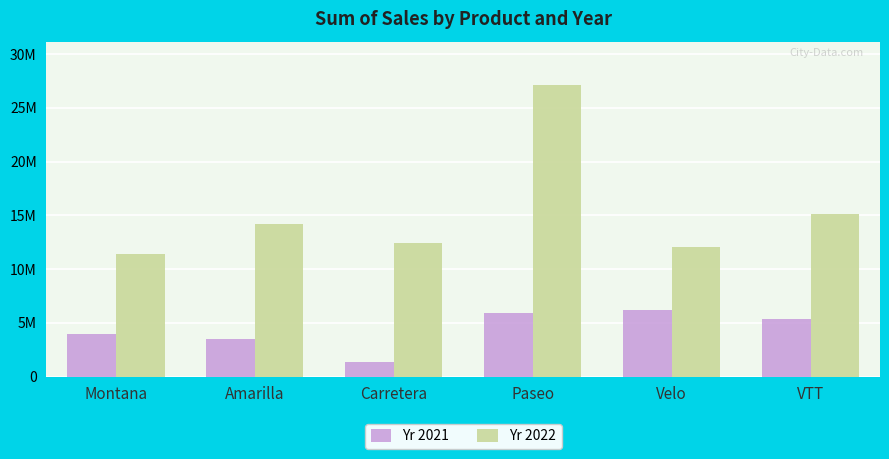

Are the bars grouped side by side (vs. stacked)?

Yes